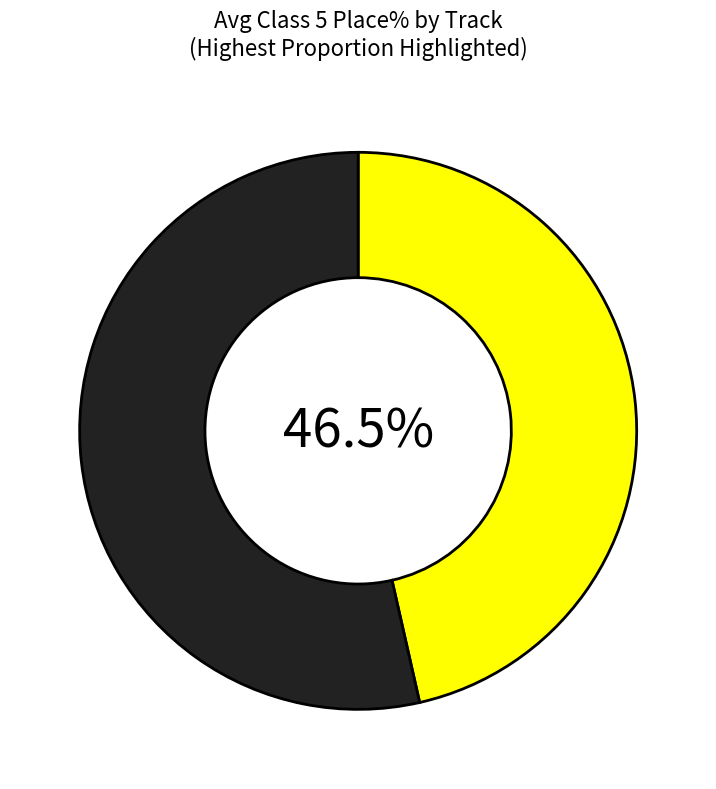

Is there a majority slice in this chart?

Yes